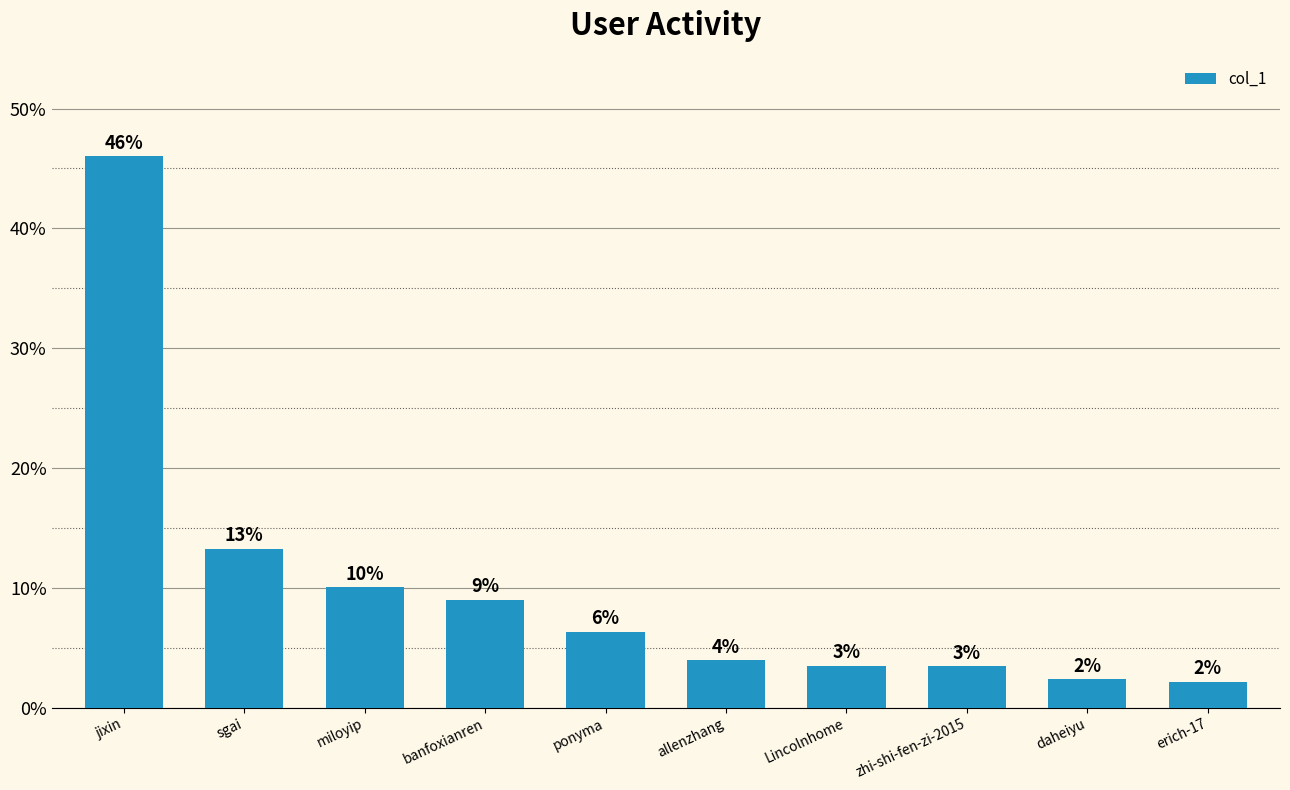

At which label does the data first exceed 6?

jixin